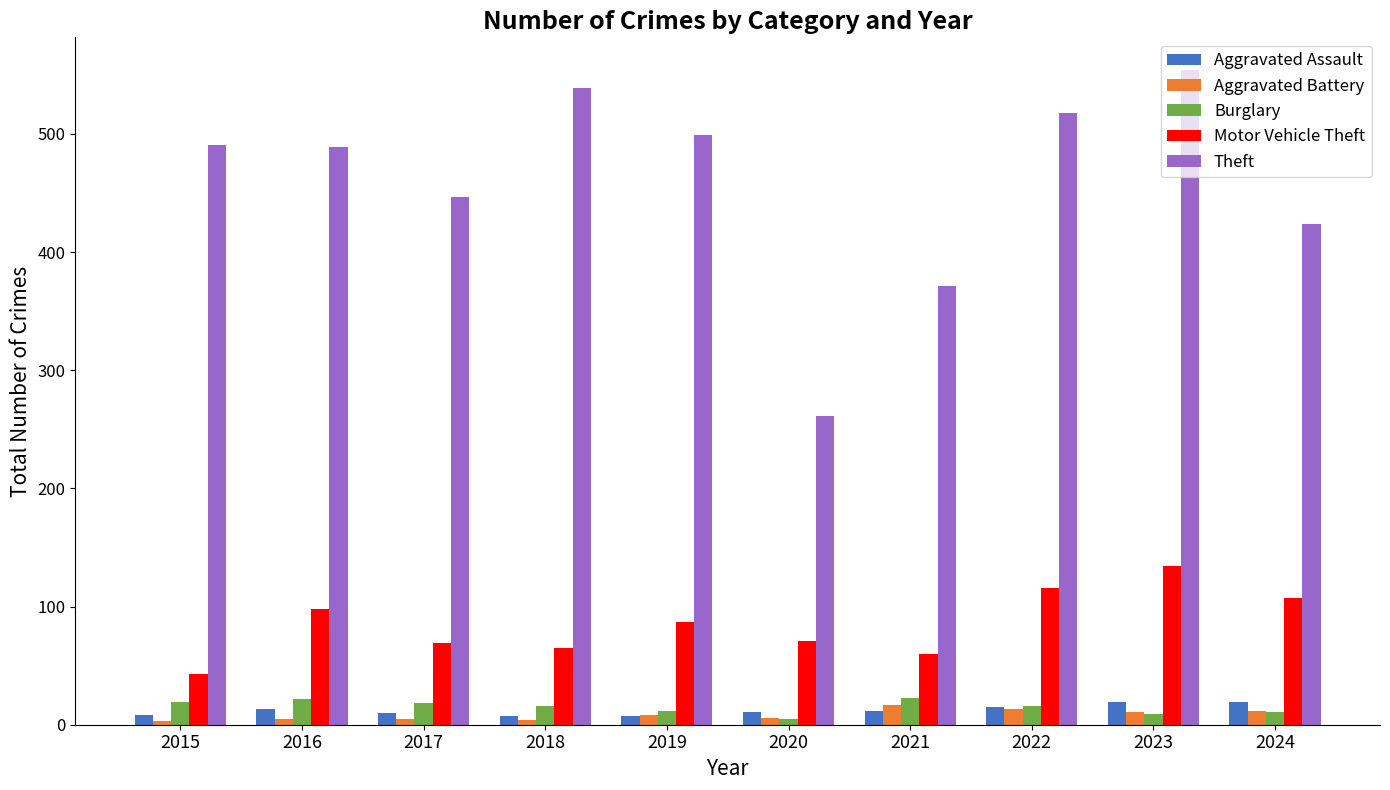

What is the approximate value of Motor Vehicle Theft at 2022, to the nearest 5?

115